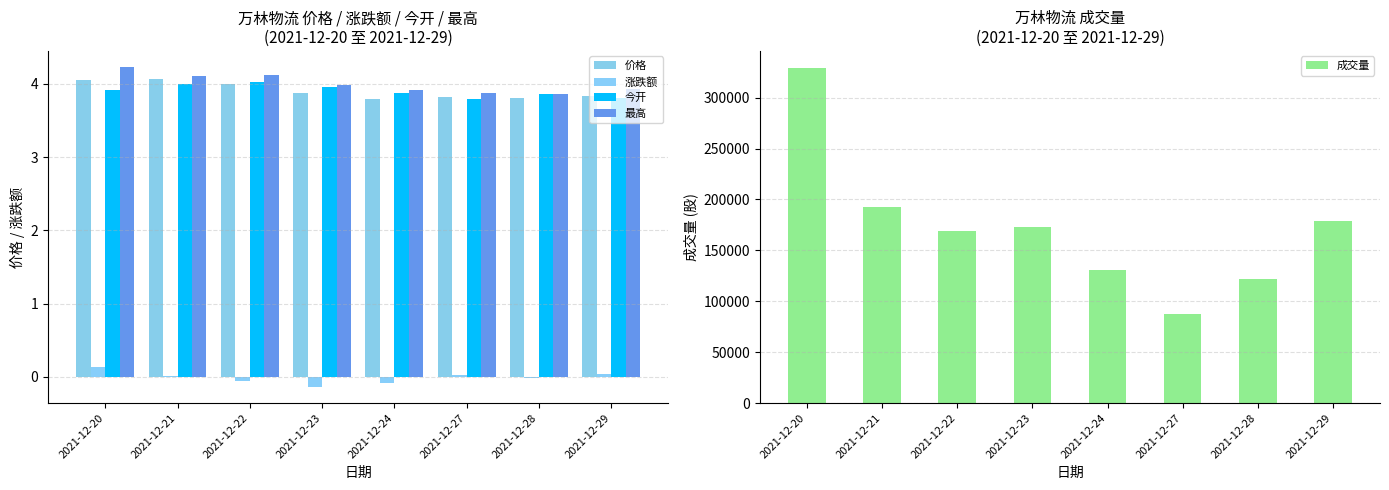

Reading left to right, transcribe all the data shown in this chart.

价格: 4.0	4.1	4.0	3.9	3.8	3.8	3.8	3.8
涨跌额: 0.1	0.0	-0.1	-0.1	-0.1	0.0	-0.0	0.0
今开: 3.9	4.0	4.0	4.0	3.9	3.8	3.9	3.8
最高: 4.2	4.1	4.1	4.0	3.9	3.9	3.9	3.9
成交量: 329437.2	193073.6	168844.6	172737.2	130385.4	87155.0	122187.9	179236.7